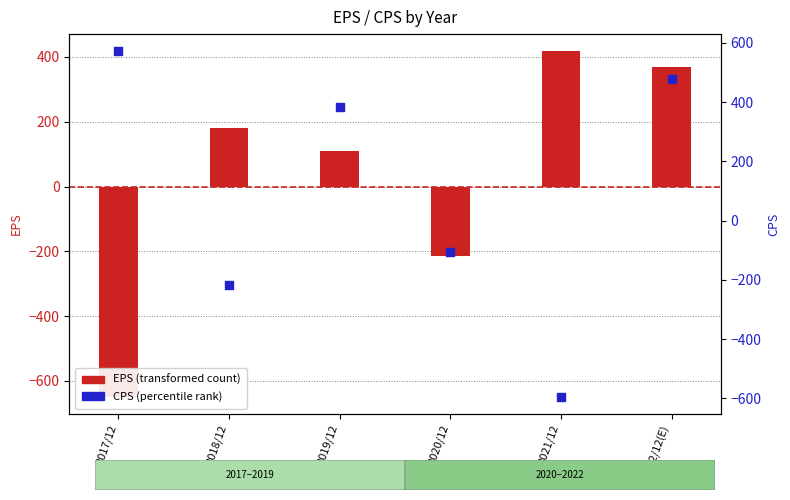

Is the value of CPS (right) at 2018/12 greater than the value of EPS at 2022/12(E)?

No